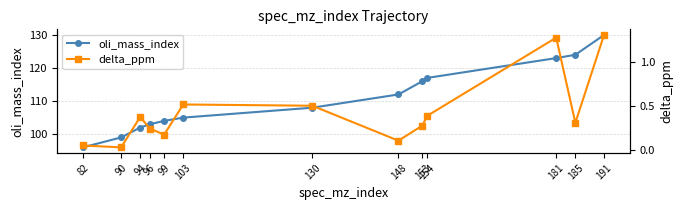

How many lines are shown in the chart?

2